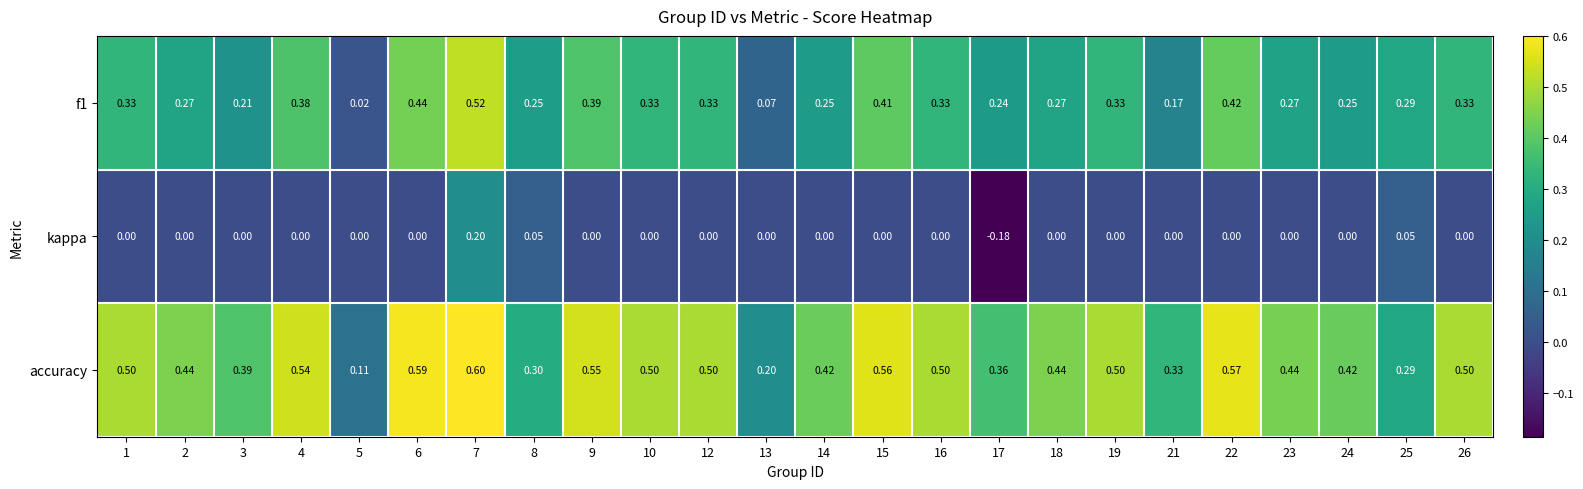

Which series has the largest total across all categories?

accuracy